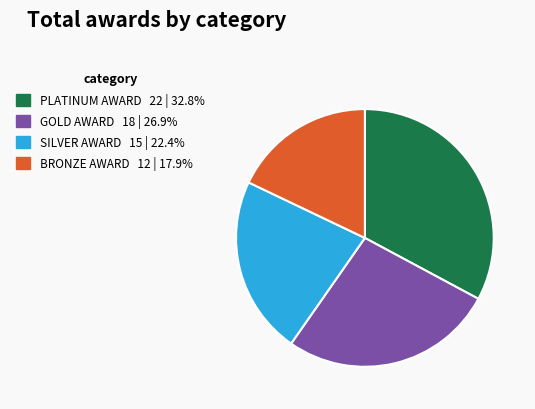

Which has a higher value, PLATINUM AWARD or GOLD AWARD?

PLATINUM AWARD